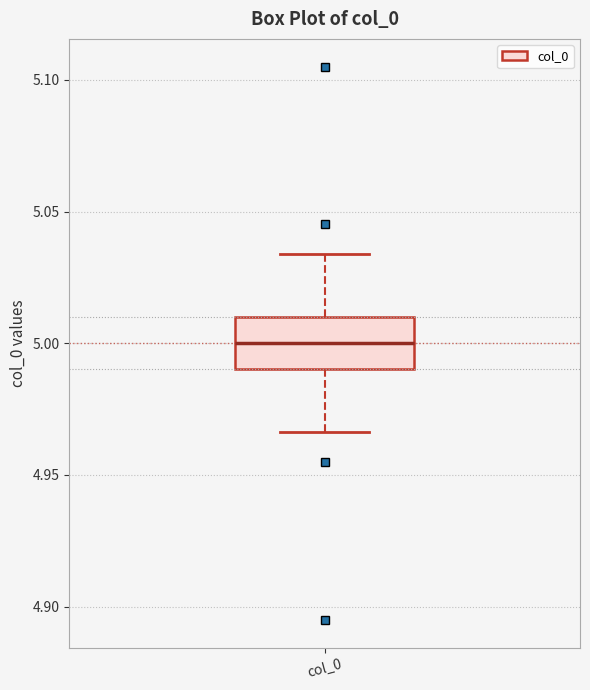

Read this box plot against the y-axis: the position of the median line, the range covered by the box, and the ends of both whiskers. The values are not printed on the chart, so give them approximately, as read against the axis.

median 5.000, box 4.990 to 5.010, whiskers 4.965 to 5.035